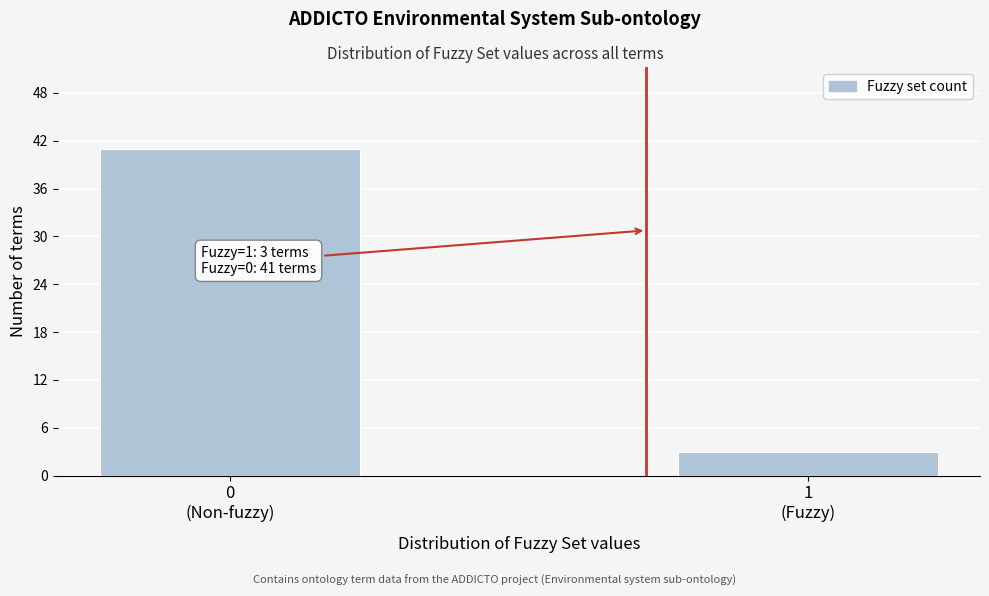

Reading right to left, extract all data points from this chart.

3	41